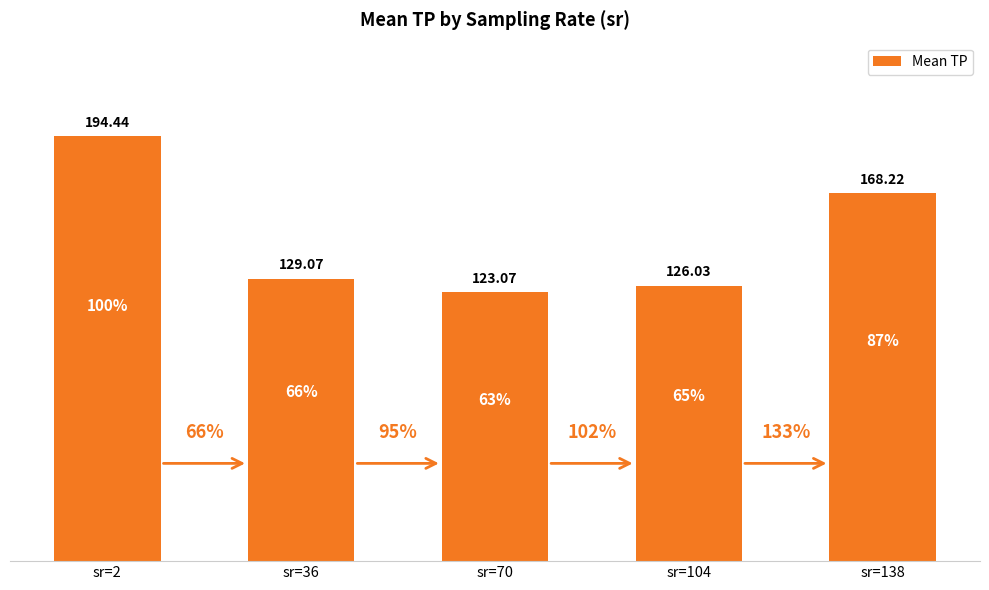

Which has a higher value, sr=70 or sr=2?

sr=2